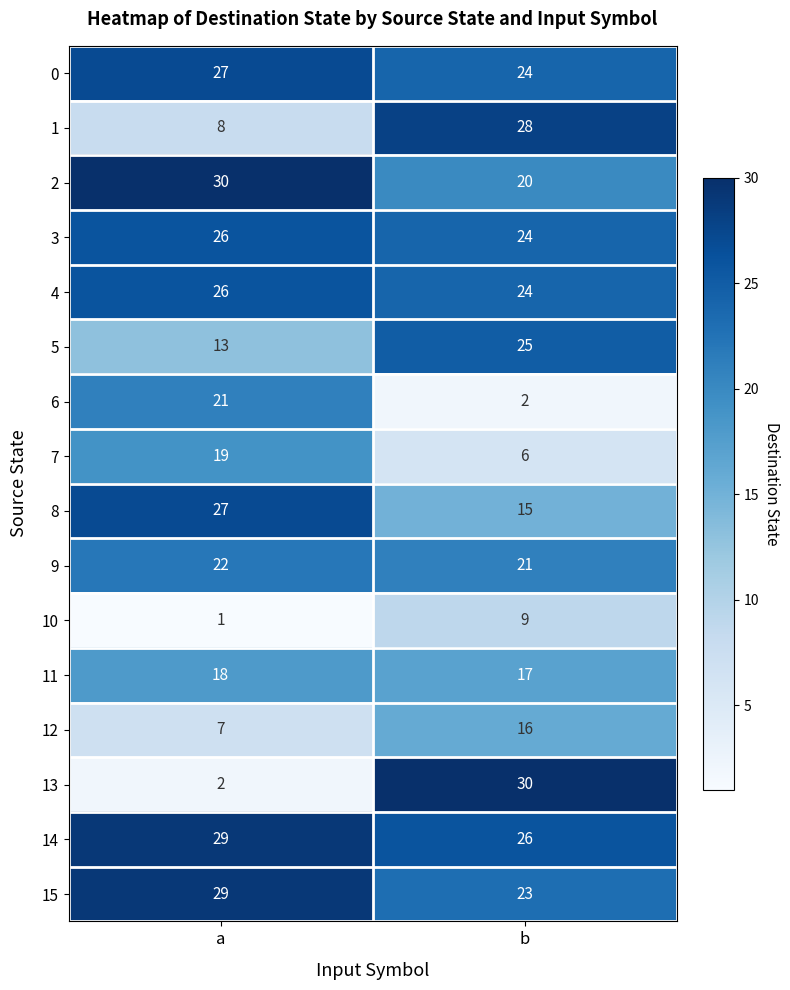

What is the difference between the maximum and minimum values in the 5 series?

12